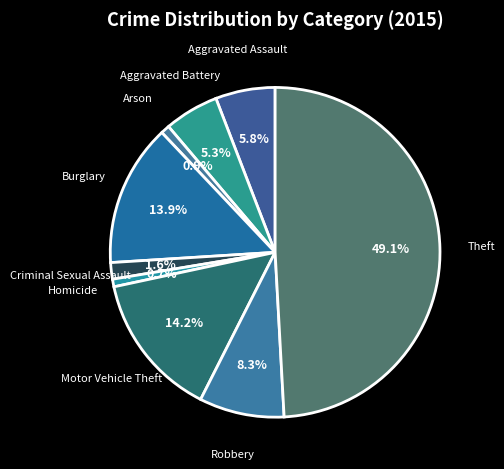

How many slices are in this pie chart?

9